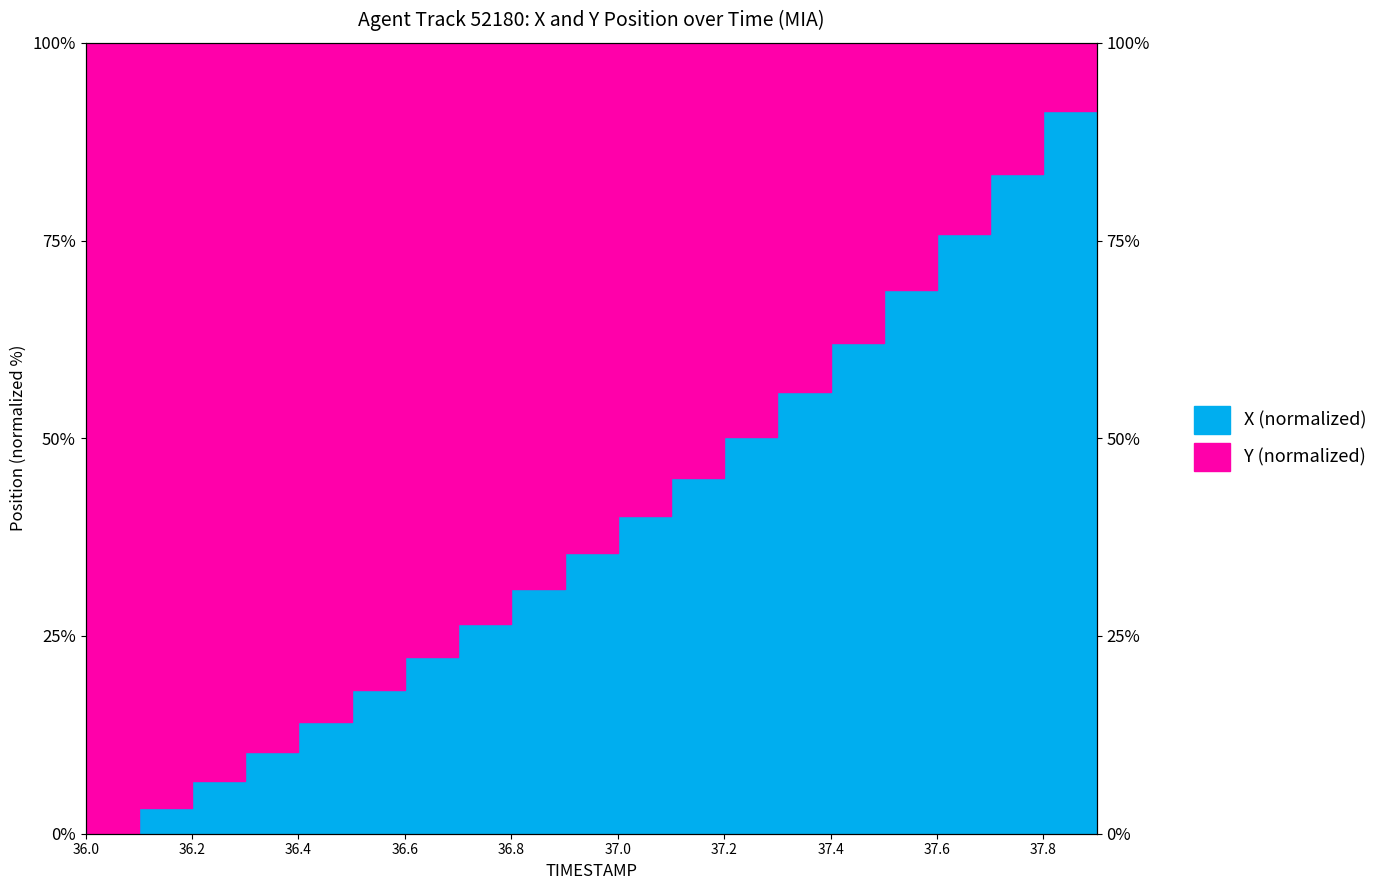

List the labels in order of value, smallest first.

36.0, 36.1, 36.2, 36.3, 36.4, 36.5, 36.6, 36.7, 36.8, 36.9, 37.0, 37.1, 37.2, 37.3, 37.4, 37.5, 37.6, 37.7, 37.8, 37.9